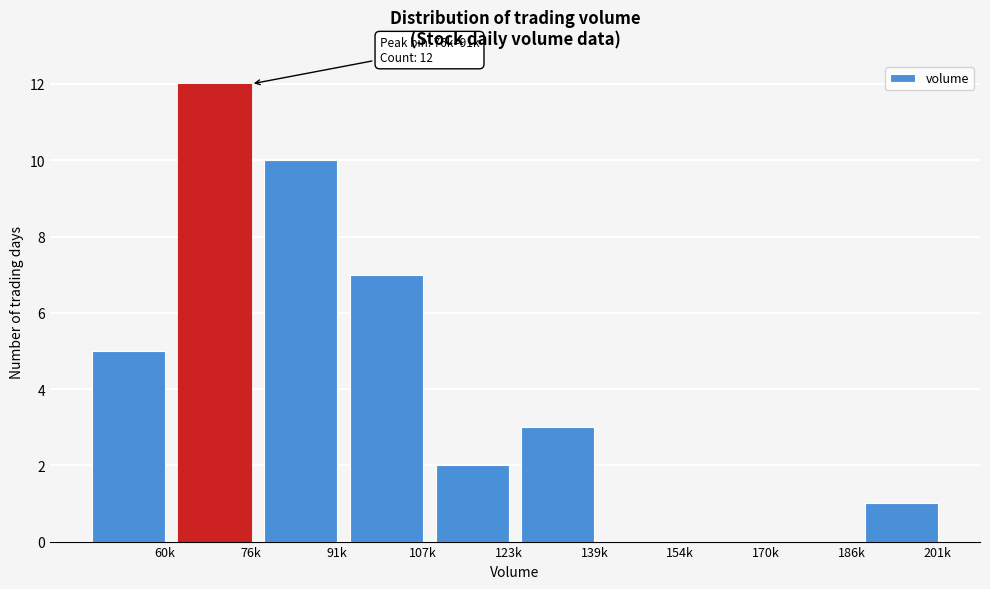

Reading left to right, transcribe all the data shown in this chart.

60k=5	76k=12	91k=10	107k=7	123k=2	139k=3	154k=0	170k=0	186k=0	201k=1